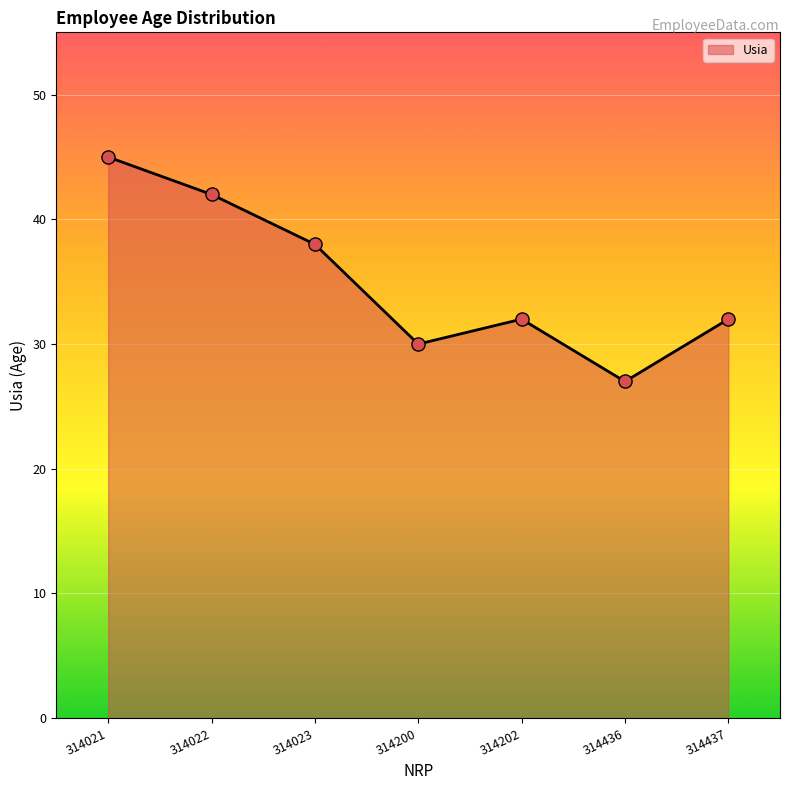

Between 314021 and 314202, which is larger?

314021